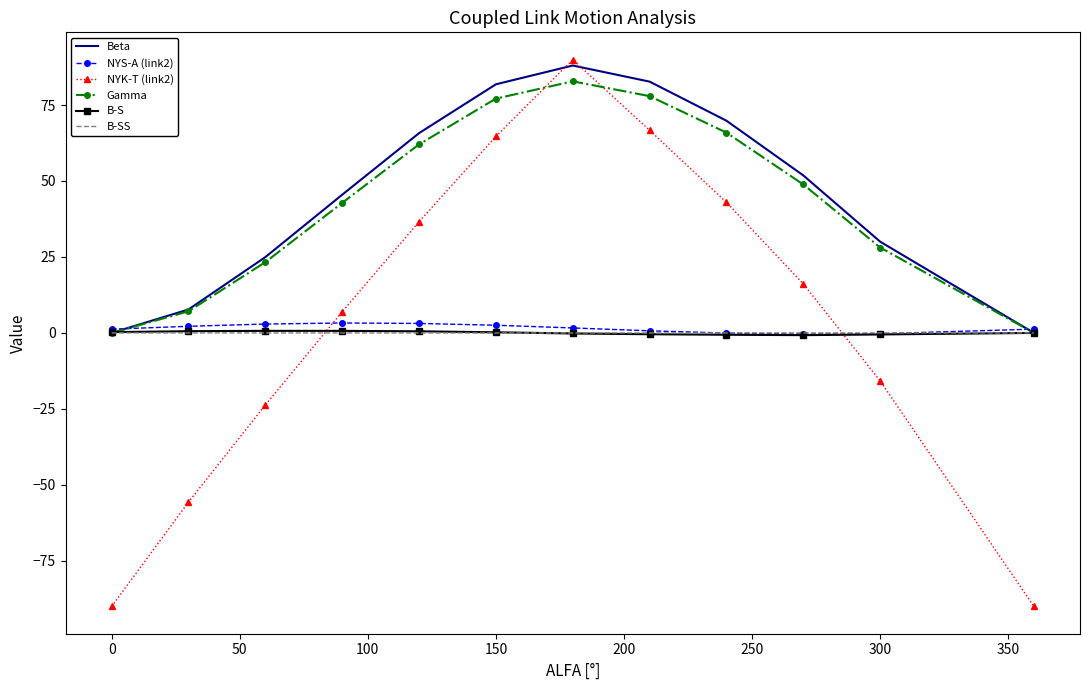

Which series has the widest spread of values?

NYK-T (link2)